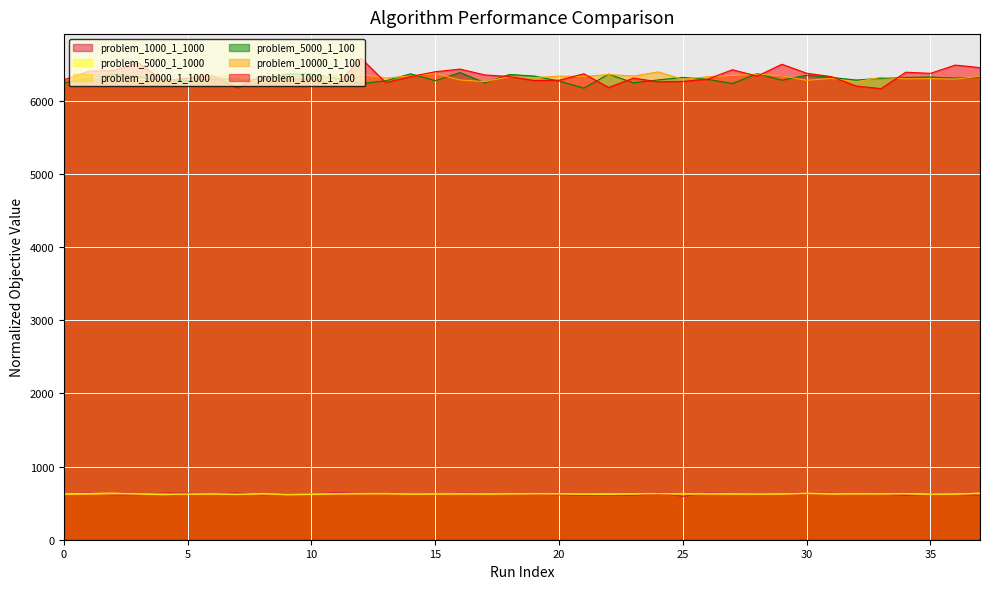

What is the approximate value of problem_5000_1_100 at 30?

6350.2